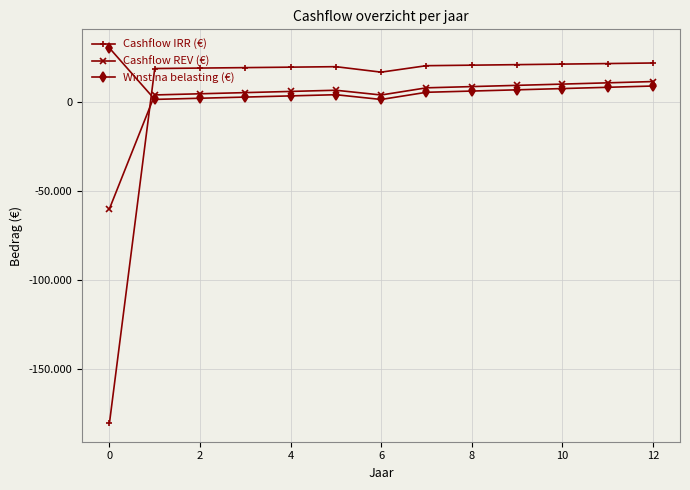

What is the sum of all Winst na belasting (€) values?

85900